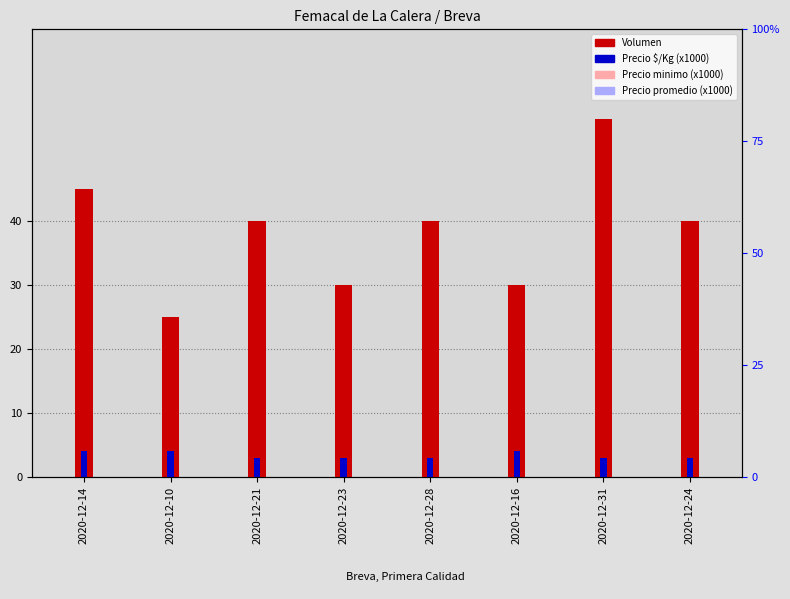

The value of Precio promedio (x1000) at 2020-12-10 is 20. True or false?

True